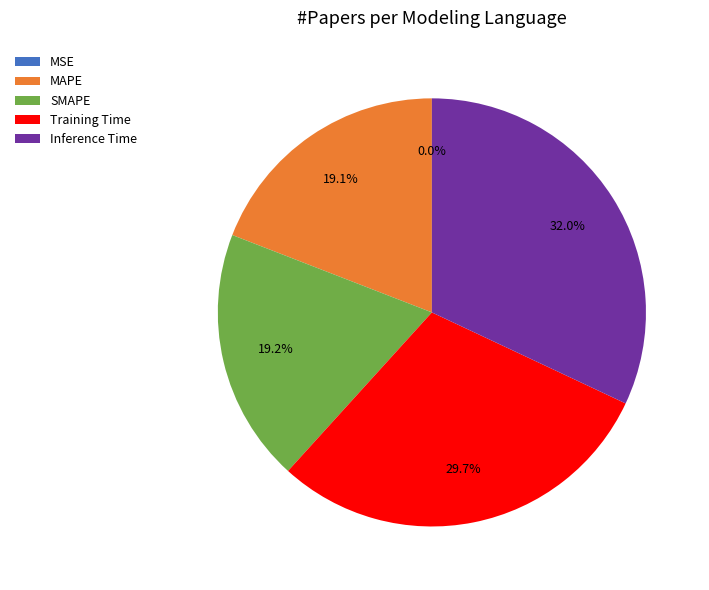

Between MAPE and Inference Time, which is larger?

Inference Time